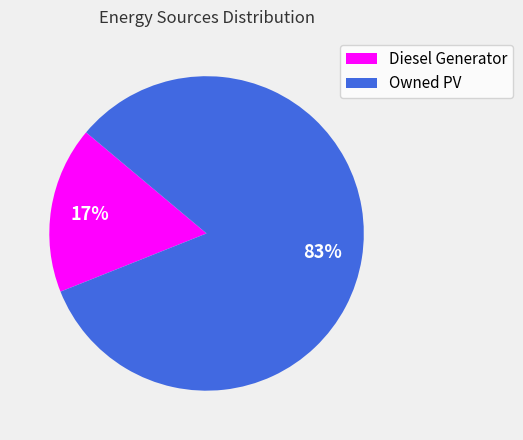

How many segments does this pie chart have?

2